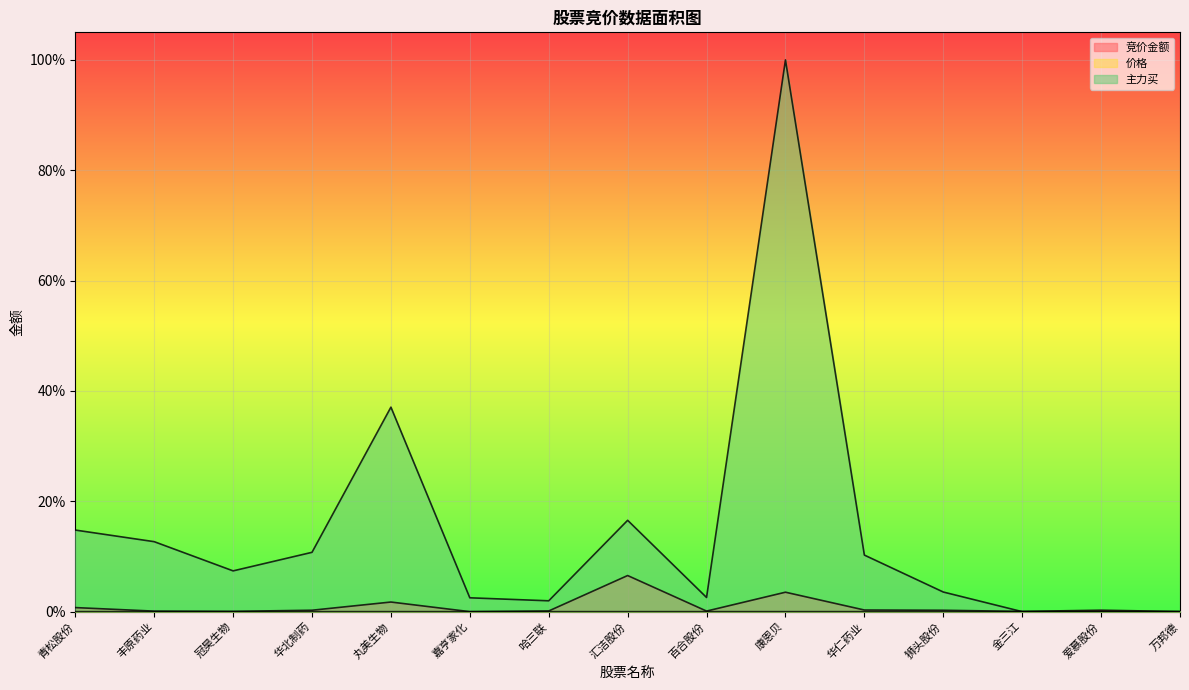

Which series has the largest total across all categories?

主力买